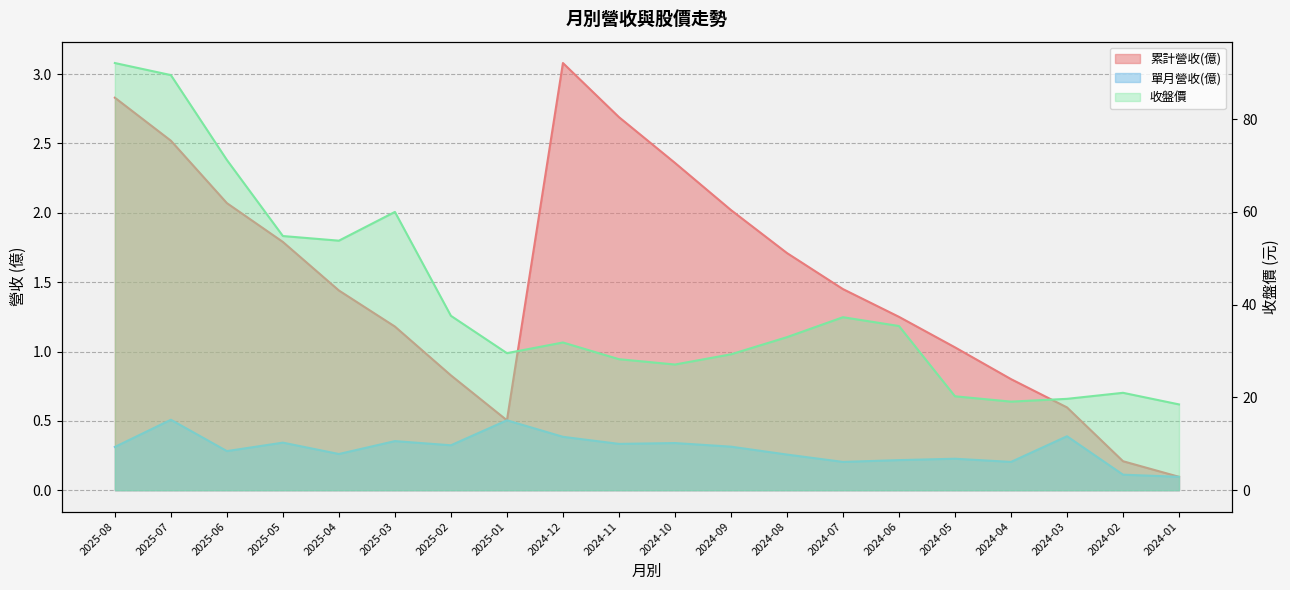

At which category does 累計營收(億) reach its first local peak?

2024-12